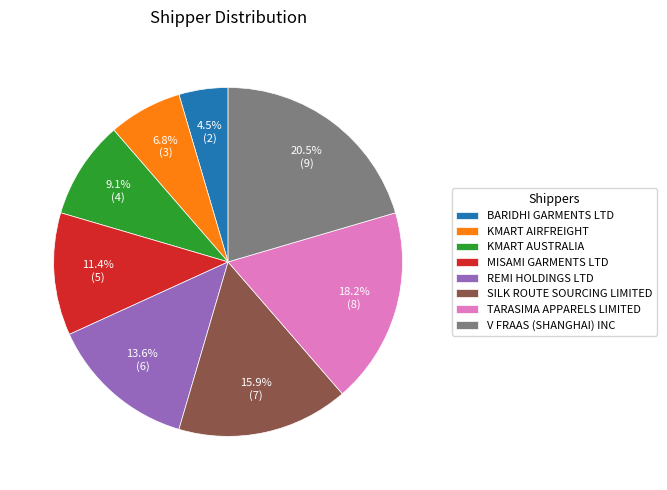

Which category has the smallest portion of the pie?

BARIDHI GARMENTS LTD